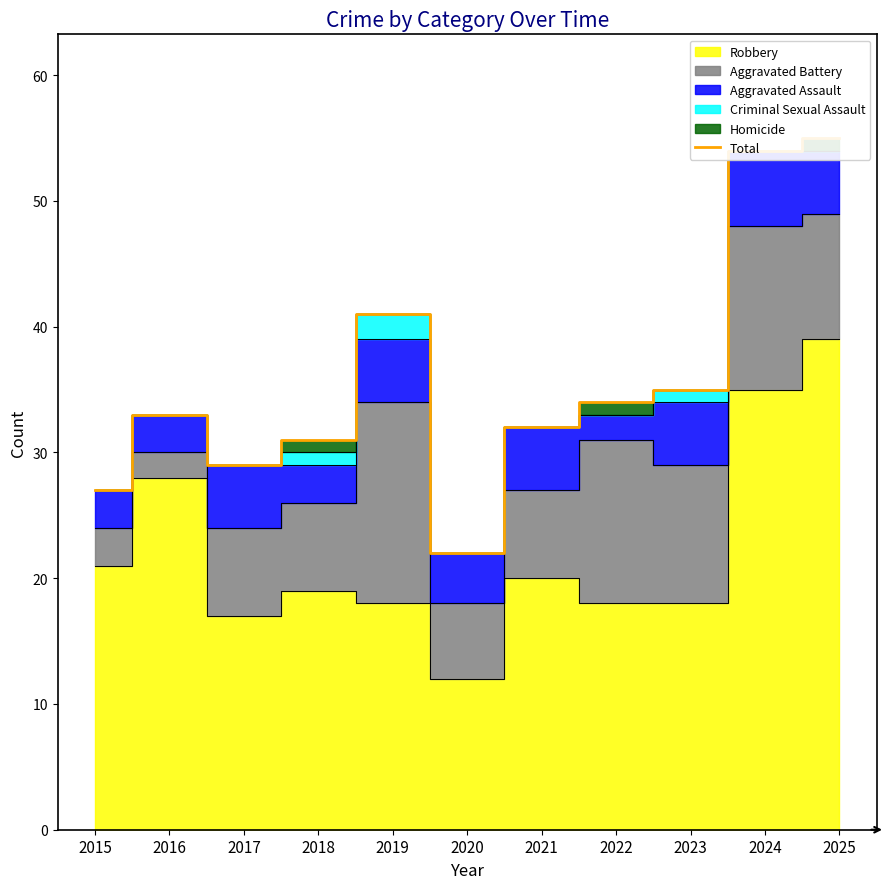

Where is the data nearest to the value 38?

2019